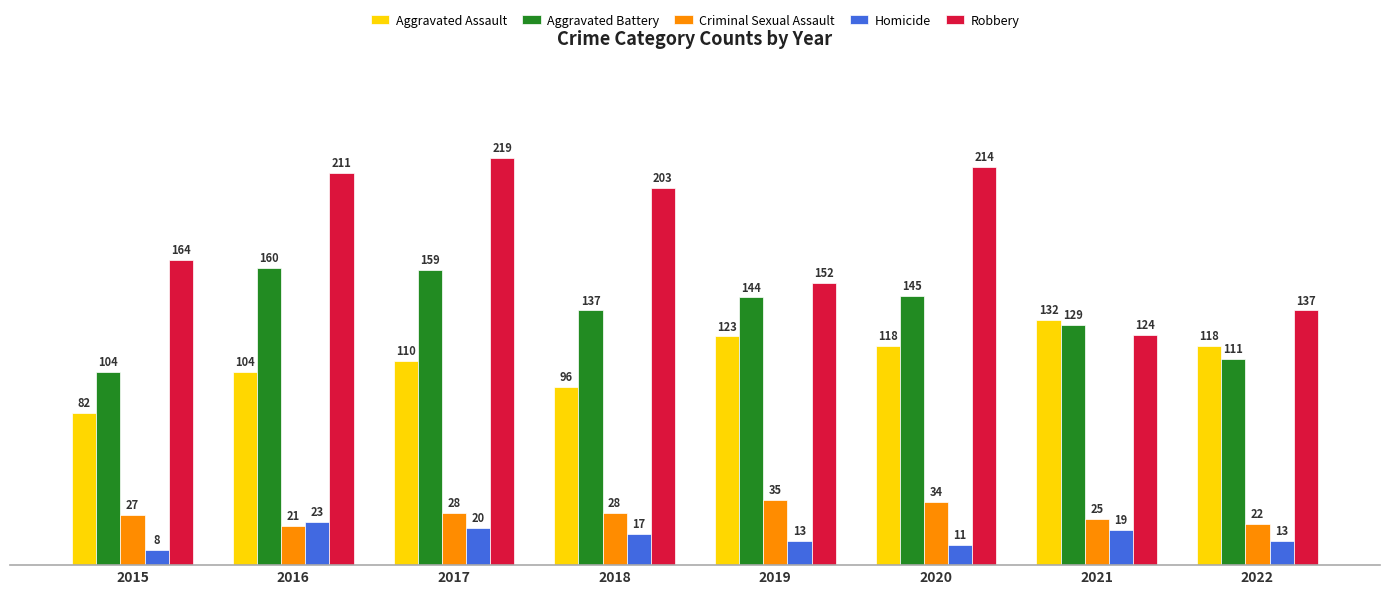

Reading left to right, extract all data points from this chart.

Aggravated Assault: 82	104	110	96	123	118	132	118
Aggravated Battery: 104	160	159	137	144	145	129	111
Criminal Sexual Assault: 27	21	28	28	35	34	25	22
Homicide: 8	23	20	17	13	11	19	13
Robbery: 164	211	219	203	152	214	124	137